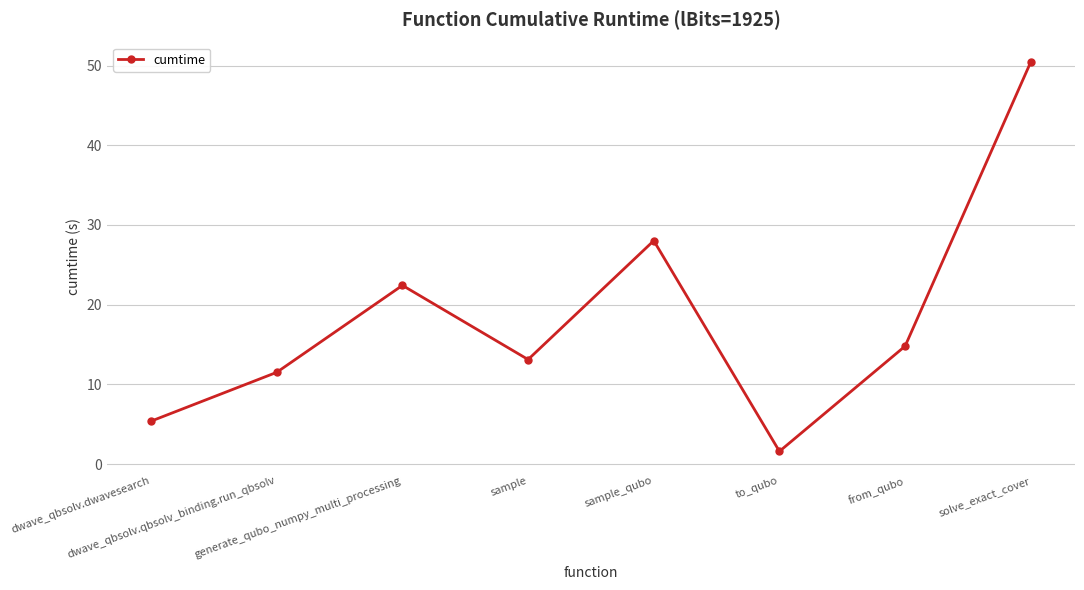

At which category does the chart reach its peak across all series?

solve_exact_cover